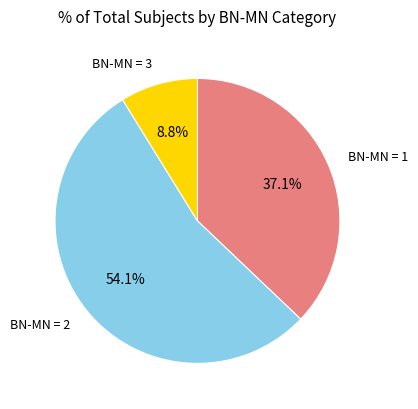

Does any single category account for the majority?

Yes